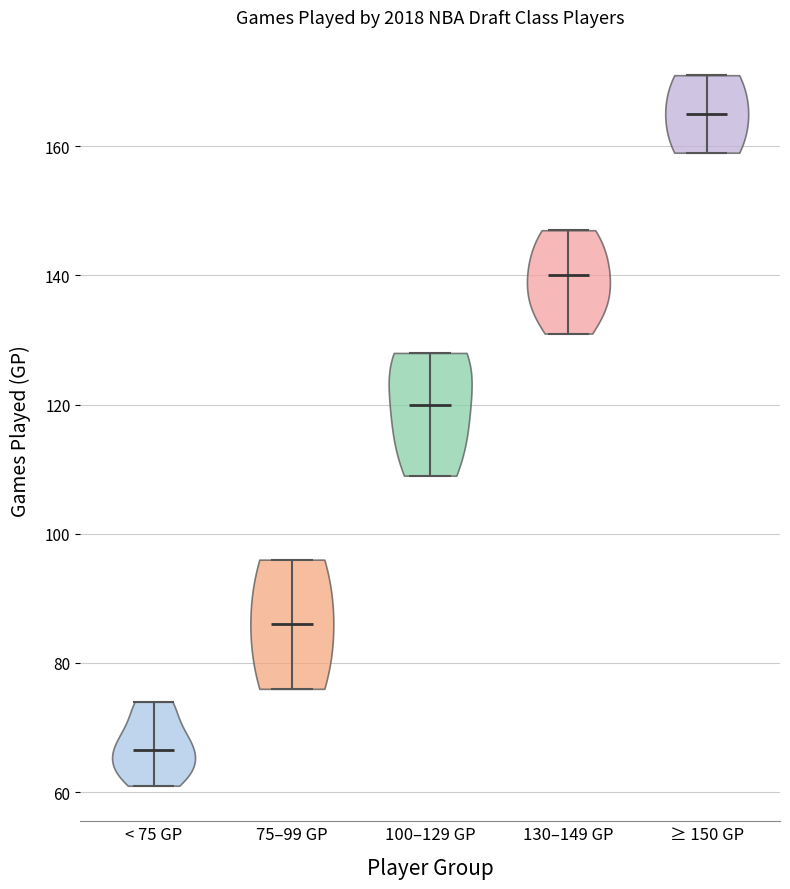

Which violin has the lowest median line?

< 75 GP